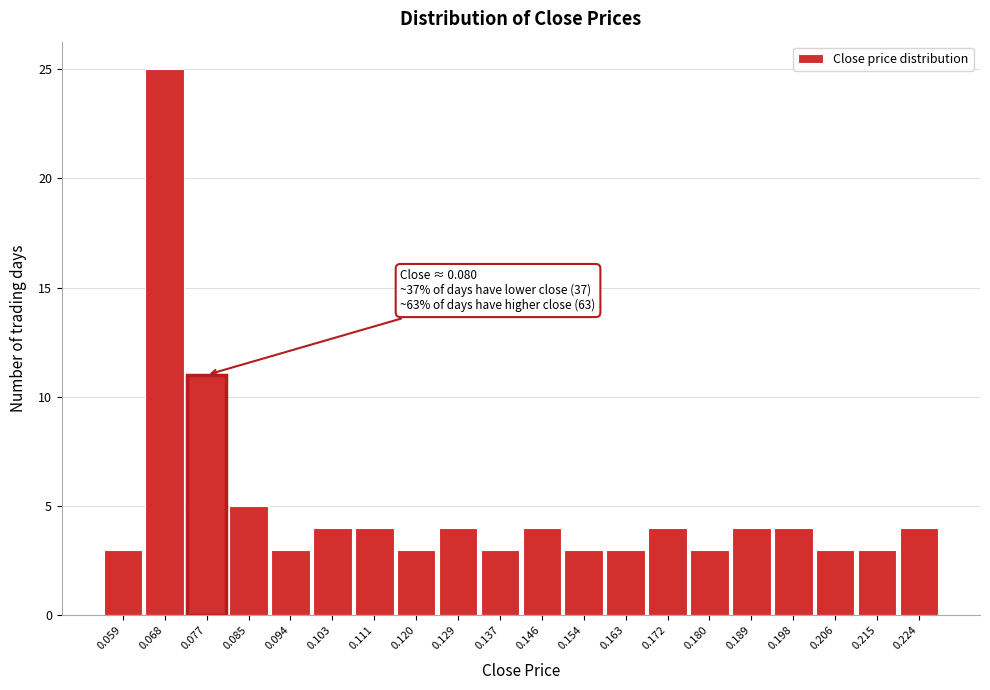

Which range on the x-axis has the tallest bar?

0.064 to 0.072